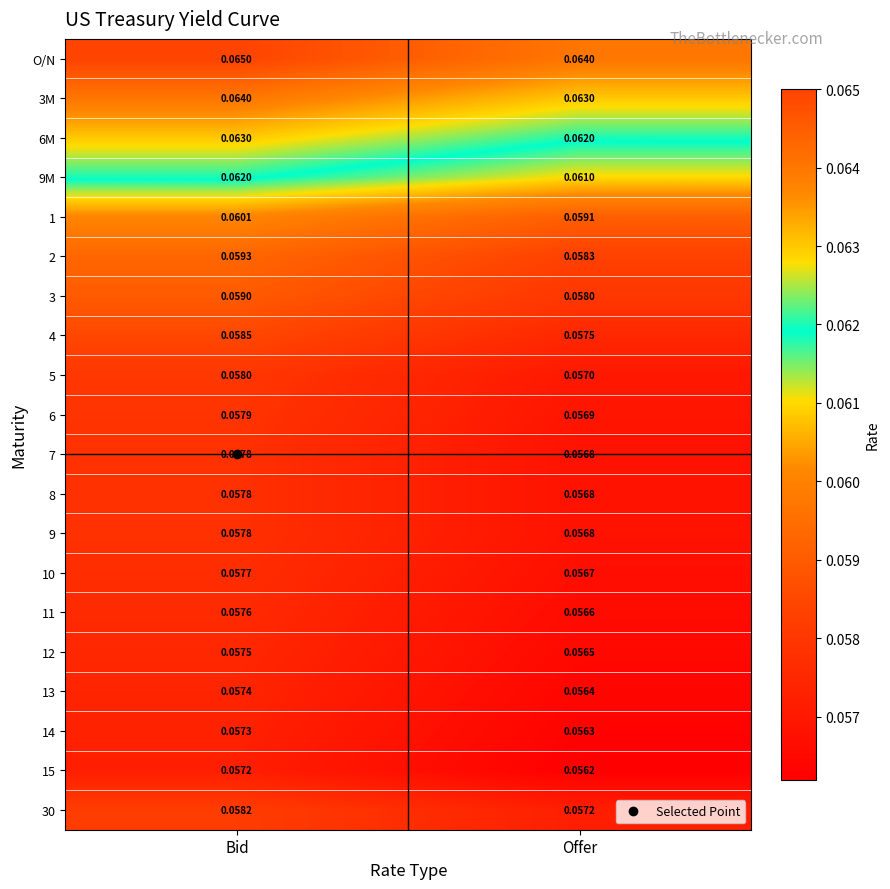

At which label does 1 reach its peak?

Bid